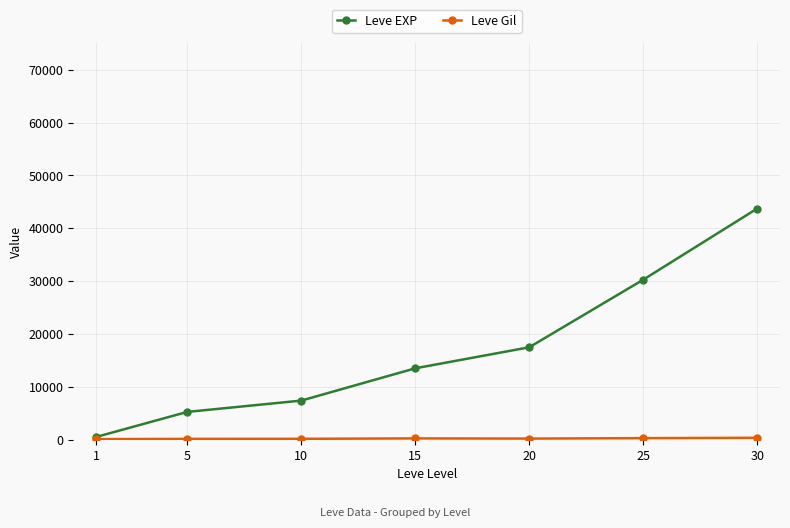

Between 20 and 30, which series saw the biggest shift?

Leve EXP